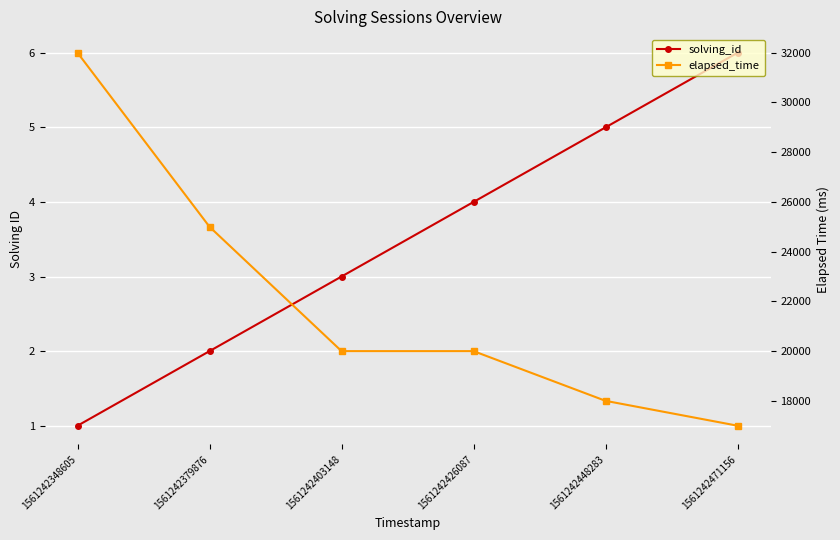

Is it true that solving_id equals 8 at 1561242448283?

False